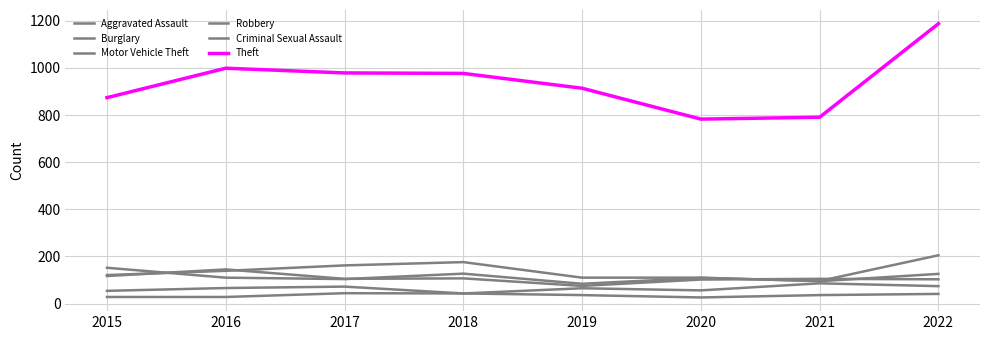

Which label corresponds to the largest value in the chart?

2022